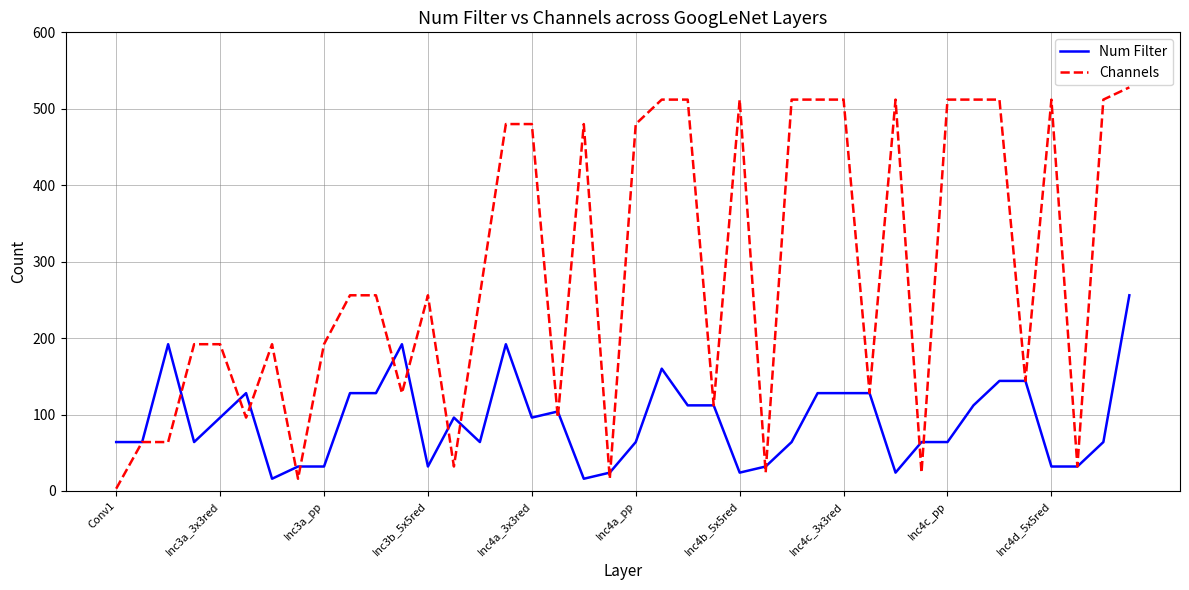

What is the maximum value shown in the chart?

528